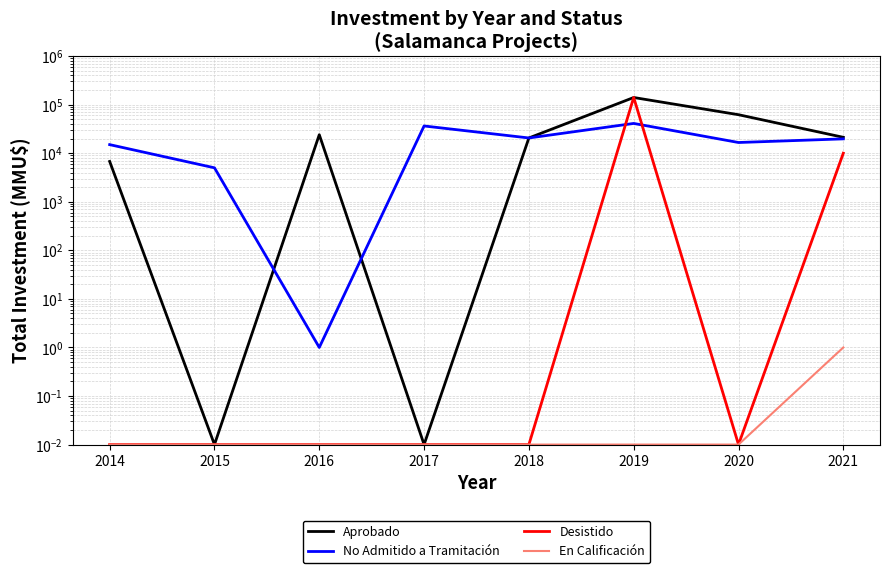

Is it true that Aprobado equals 20581.0 at 2018?

True